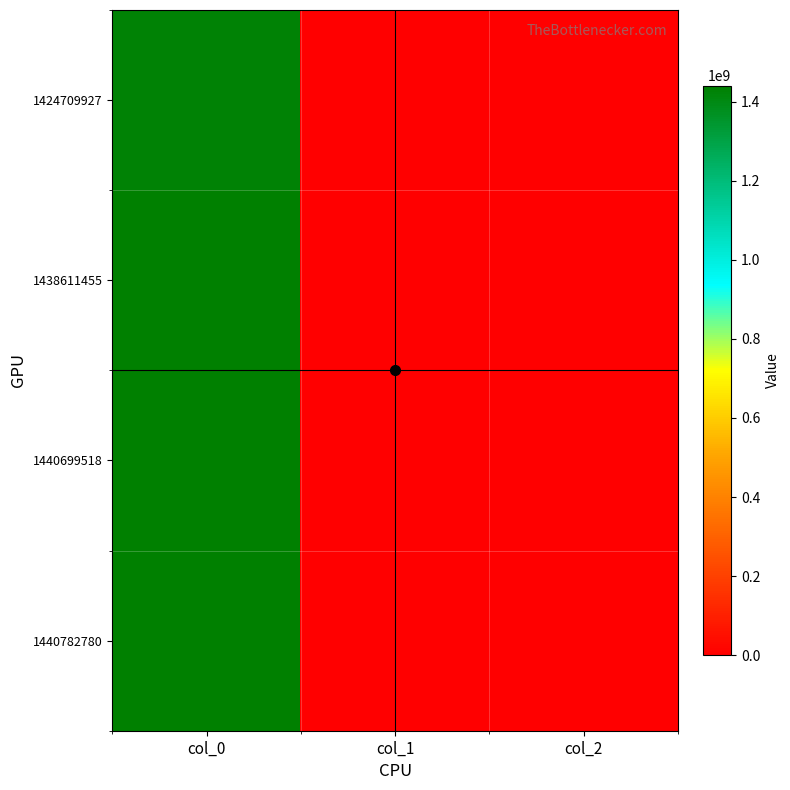

What is the spread (max minus min) of values at col_0?

16072853